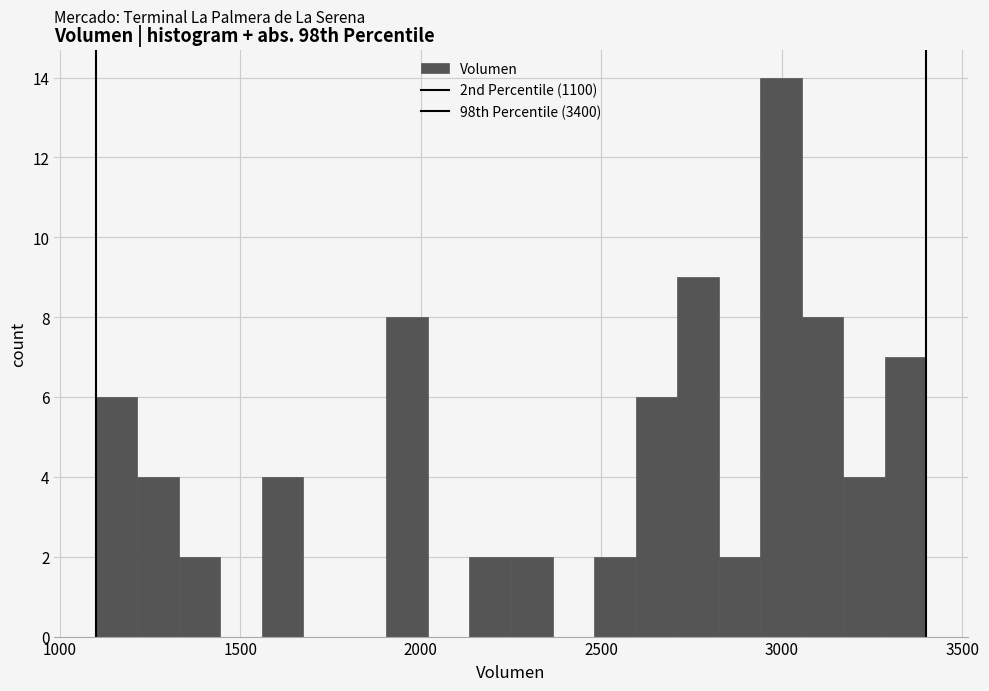

Read against the x-axis, roughly where is the centre of the tallest bar?

3000